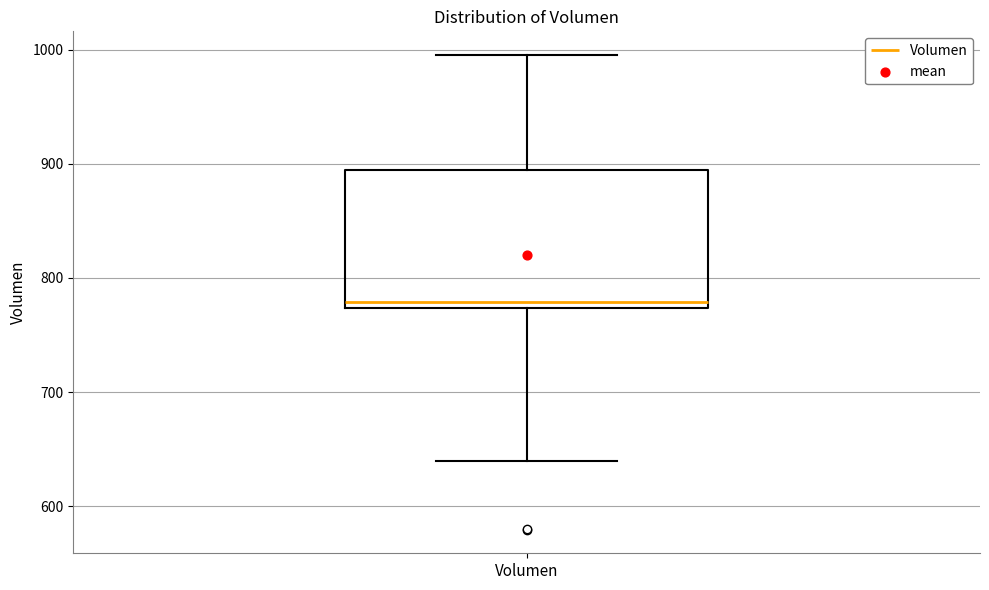

Transcribe this box plot: give where the median line is, the range the box spans, and where the two whiskers end, as read against the y-axis. The values are not printed on the chart, so give them approximately, as read against the axis.

median 780, box 770 to 890, whiskers 640 to 1000